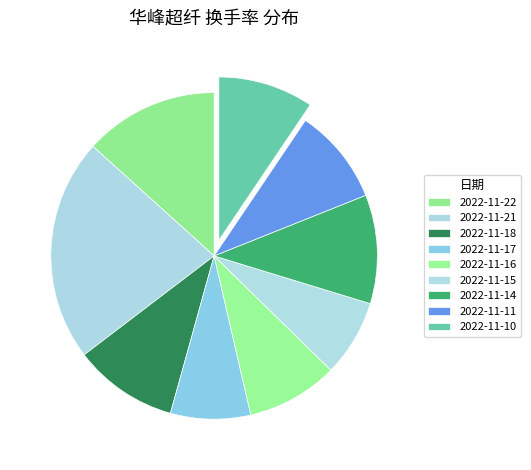

Do 2022-11-21 and 2022-11-15 together represent more than half of the pie?

No